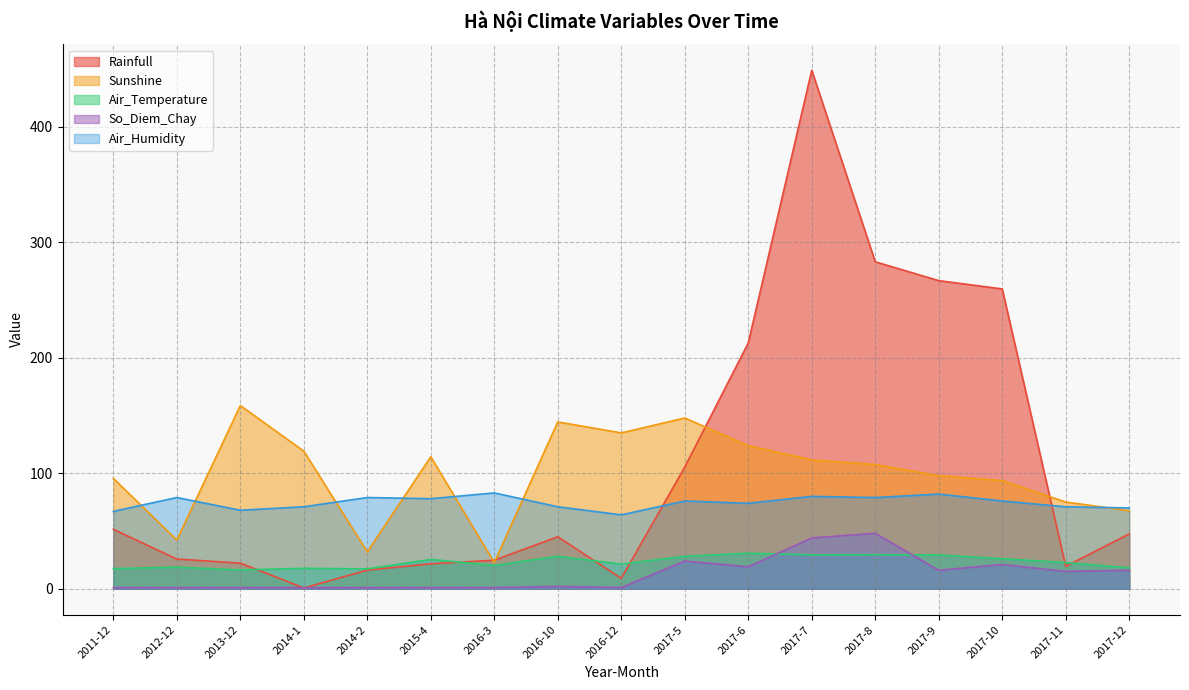

Which series has the largest range (max minus min)?

Rainfull